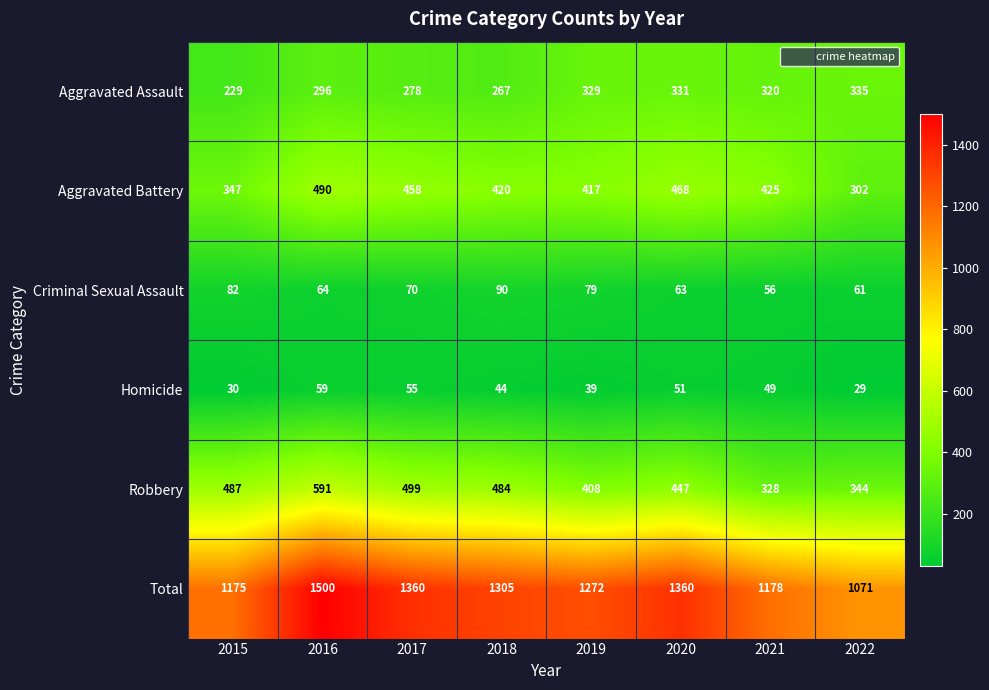

What is the spread (max minus min) of values at 2015?

1145